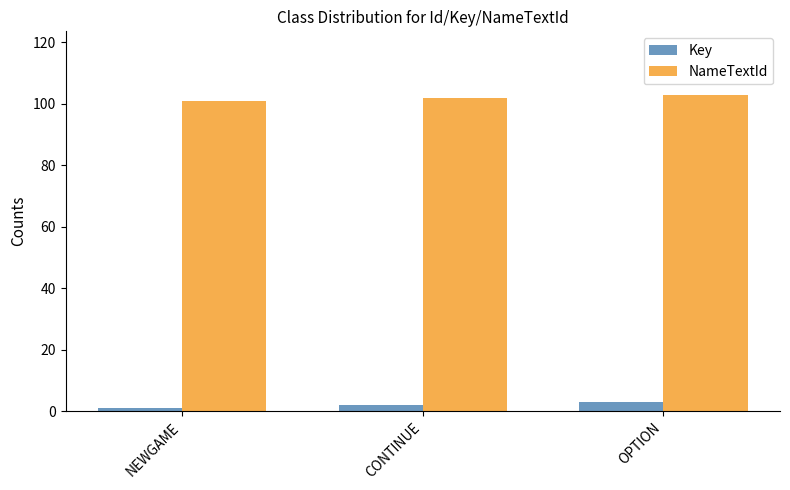

The value of NameTextId at CONTINUE is 102. True or false?

True